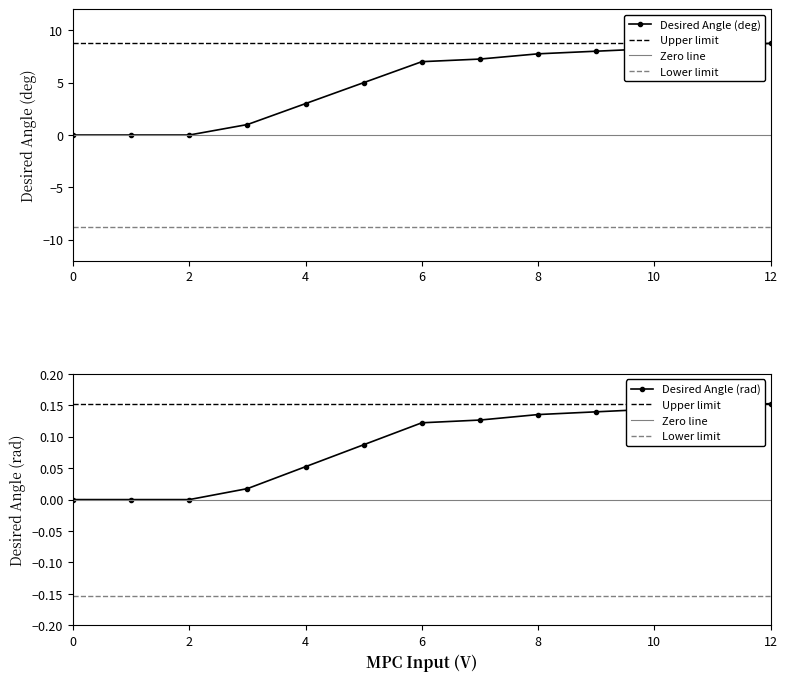

Where does the Desired Angle (deg) series first go above 7?

7